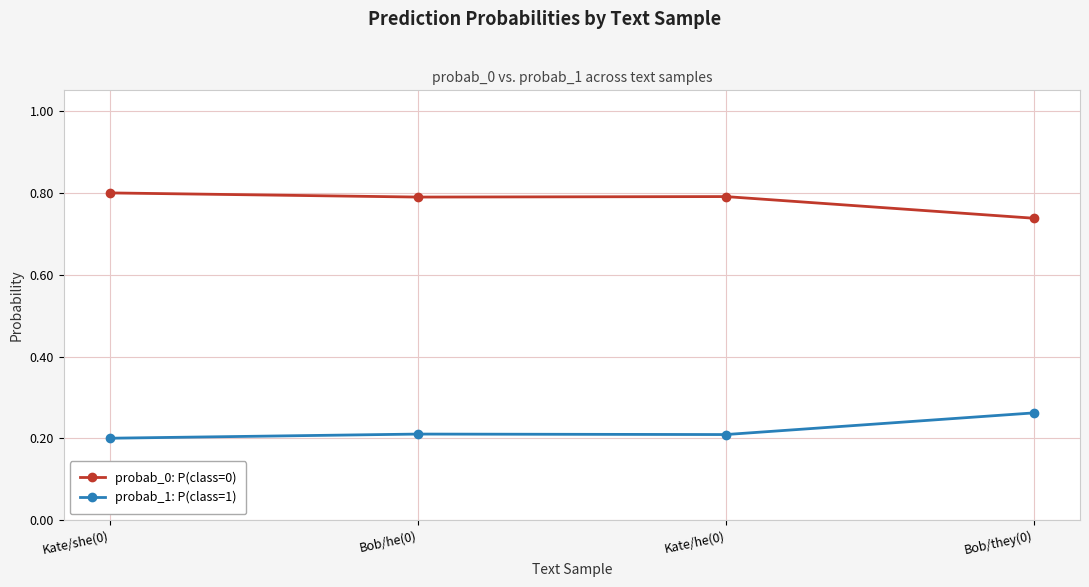

Is this an area chart (filled region under the line)?

No